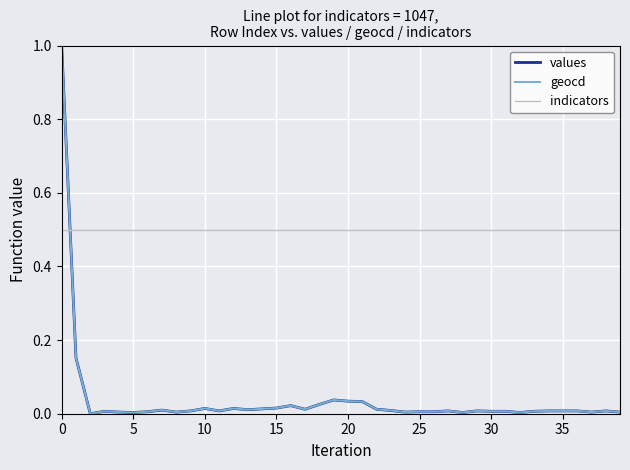

How many times do geocd and indicators cross each other?

1